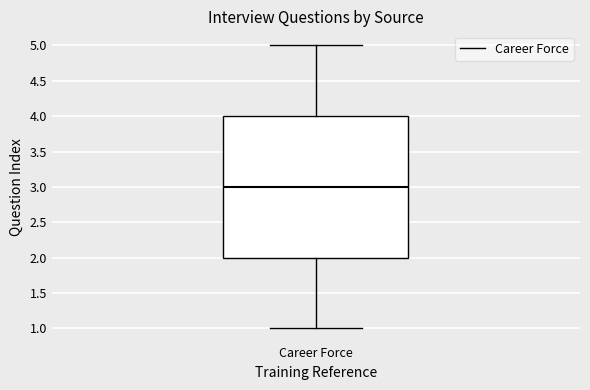

Transcribe this box plot: give where the median line is, the range the box spans, and where the two whiskers end, as read against the y-axis. The values are not printed on the chart, so give them approximately, as read against the axis.

median 3, box 2 to 4, whiskers 1 to 5